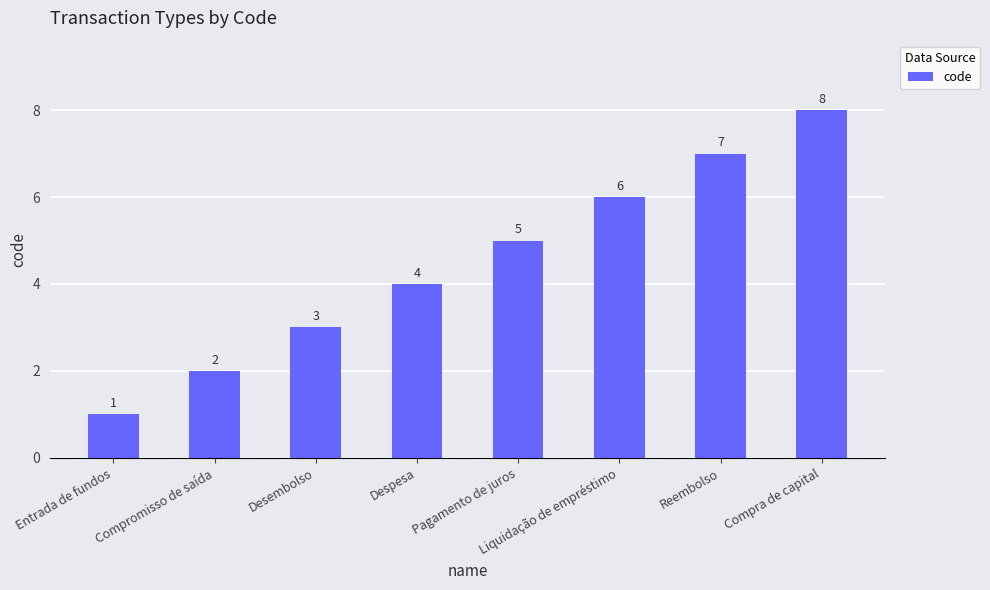

What is the difference between the maximum and second lowest values?

6